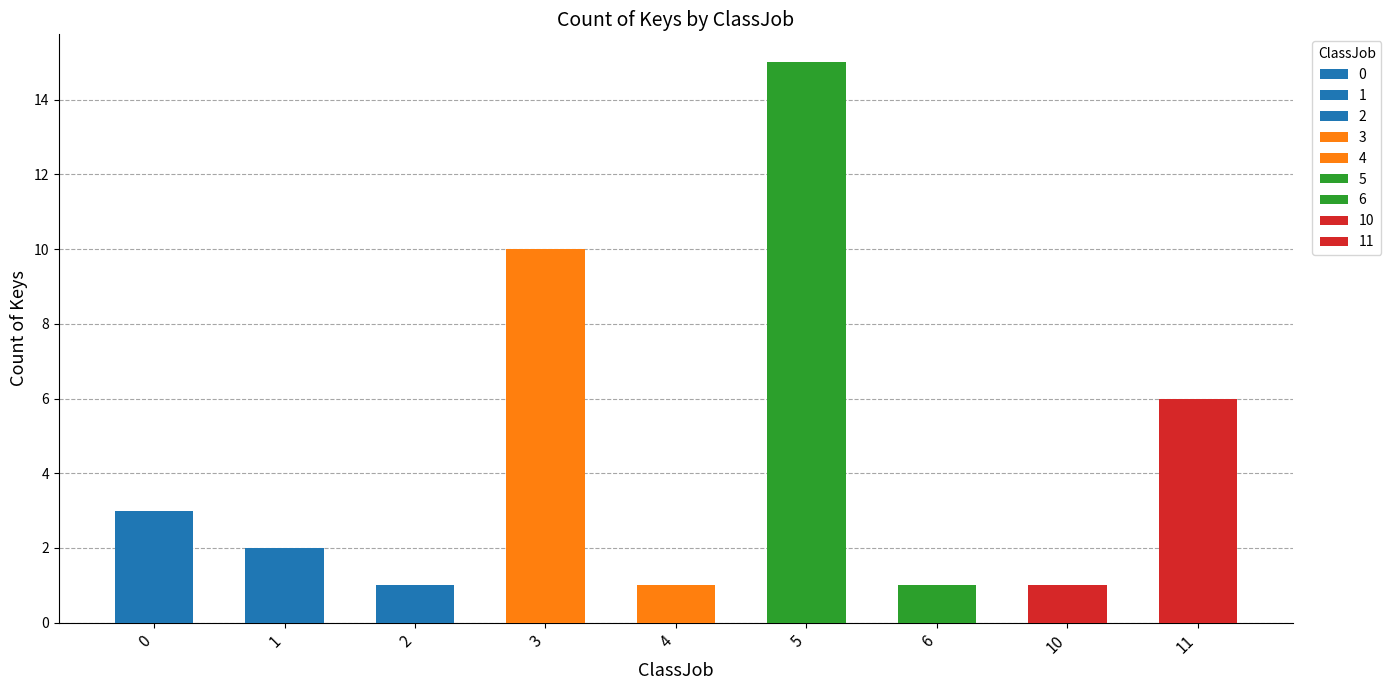

How many data points are above 2?

4